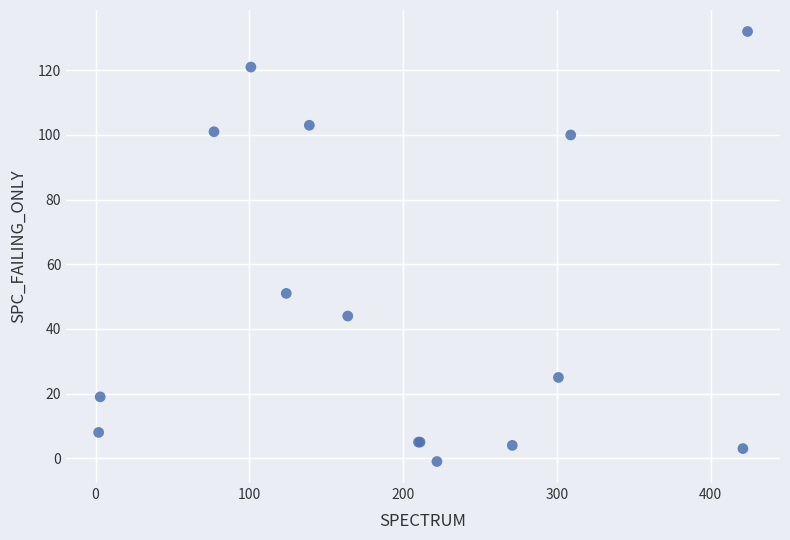

What Y value in the scatter plot is closest to 65?

51